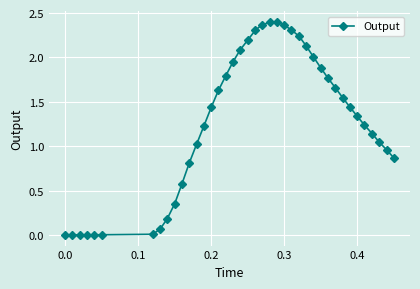

What is the value of the 11th point from the left?

0.6